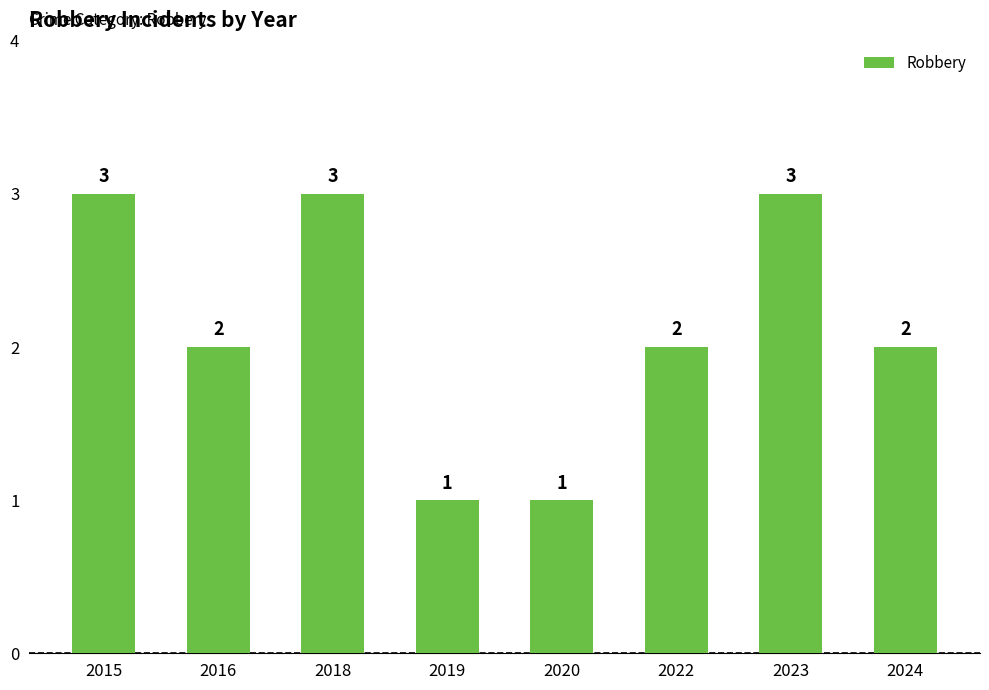

Reading right to left, what are all the values shown in this chart?

2024=2	2023=3	2022=2	2020=1	2019=1	2018=3	2016=2	2015=3